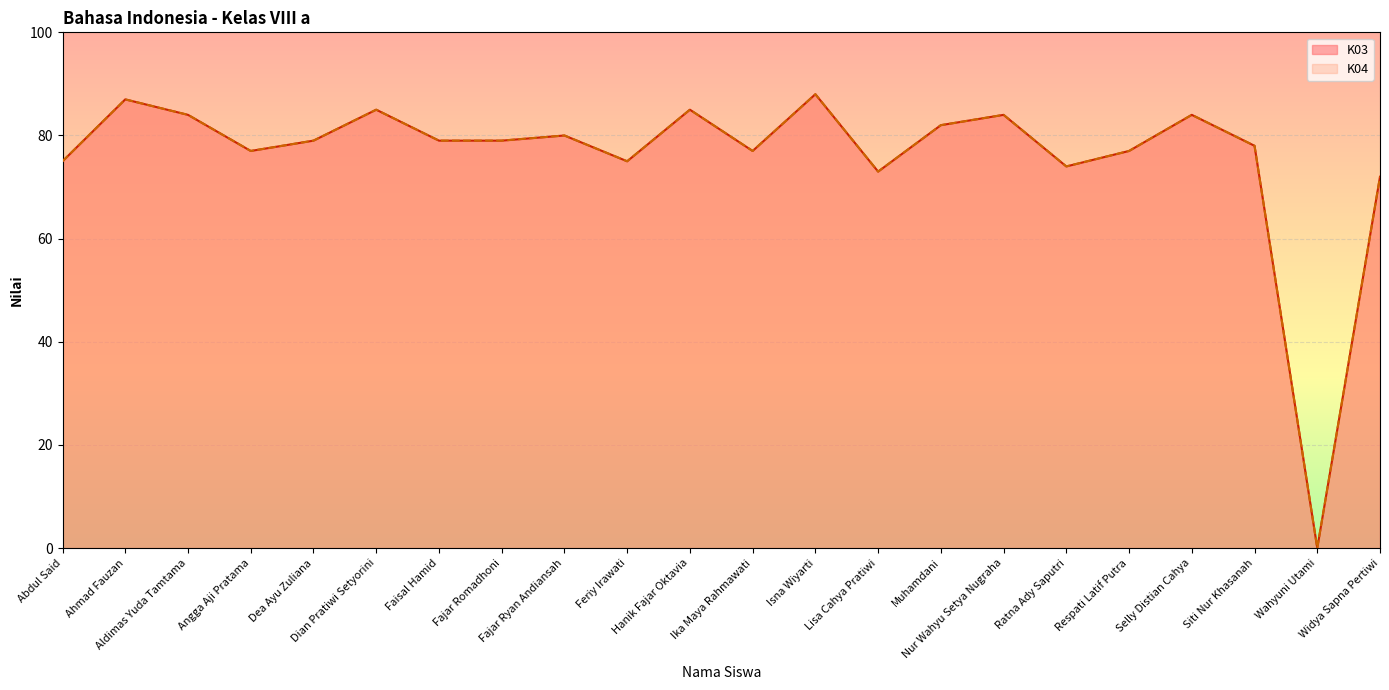

Which category has the highest value in the K03 series?

Isna Wiyarti